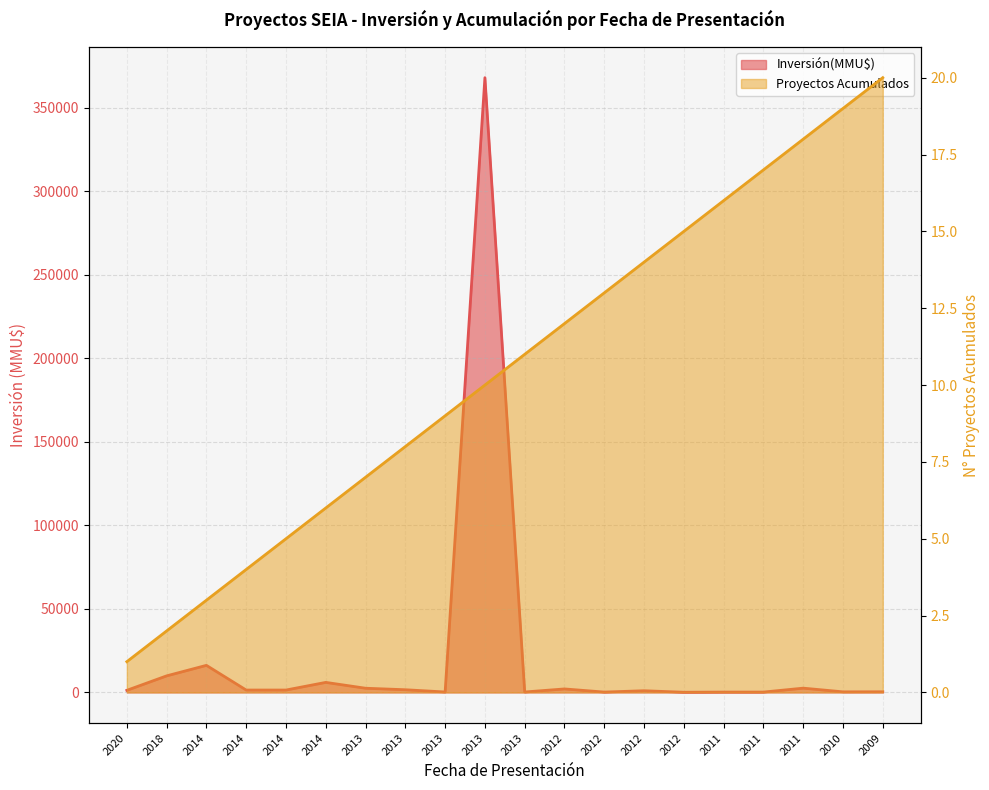

True or false: Inversión(MMU$) has a value of 1600 at 2013.

True